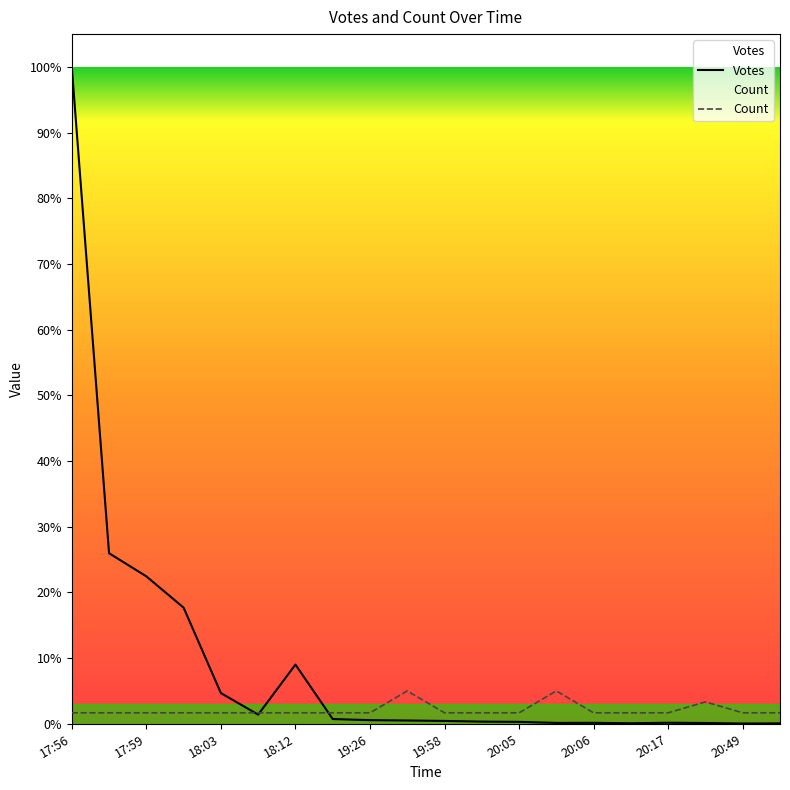

True or false: Votes has more than 1 interior local peaks.

True